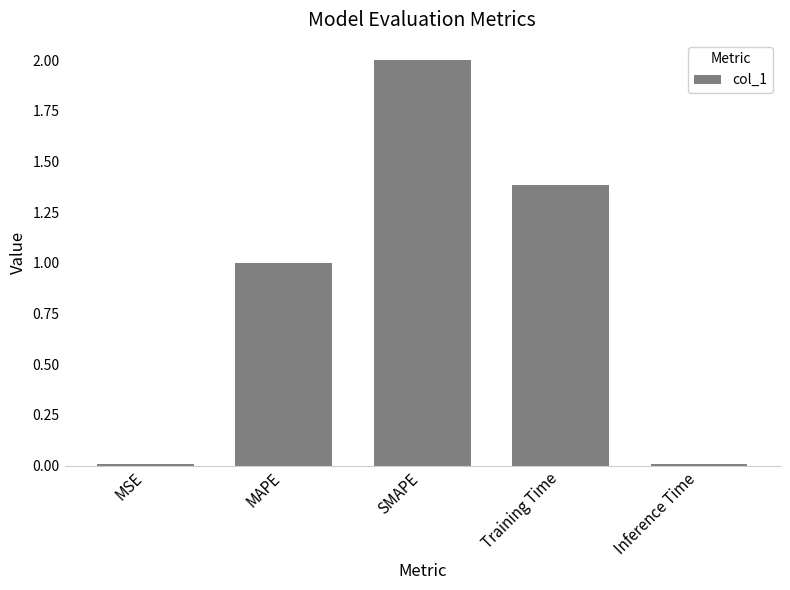

What value does the data have at Training Time?

1.4